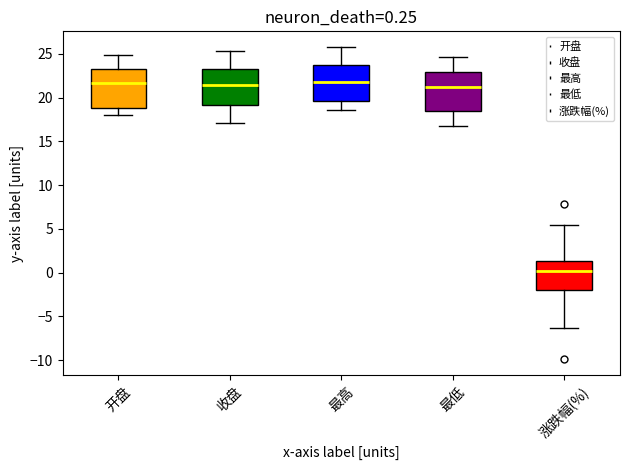

Which box has the lowest median line?

涨跌幅(%)